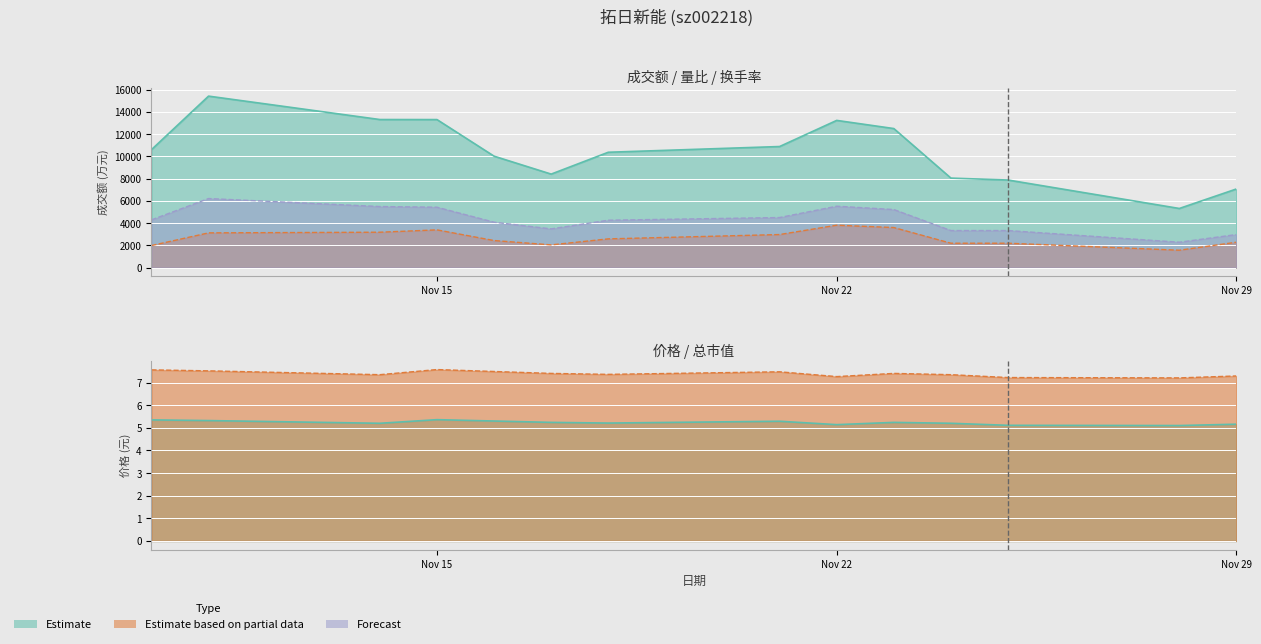

At which label is 价格 closest to 5?

2022-11-28